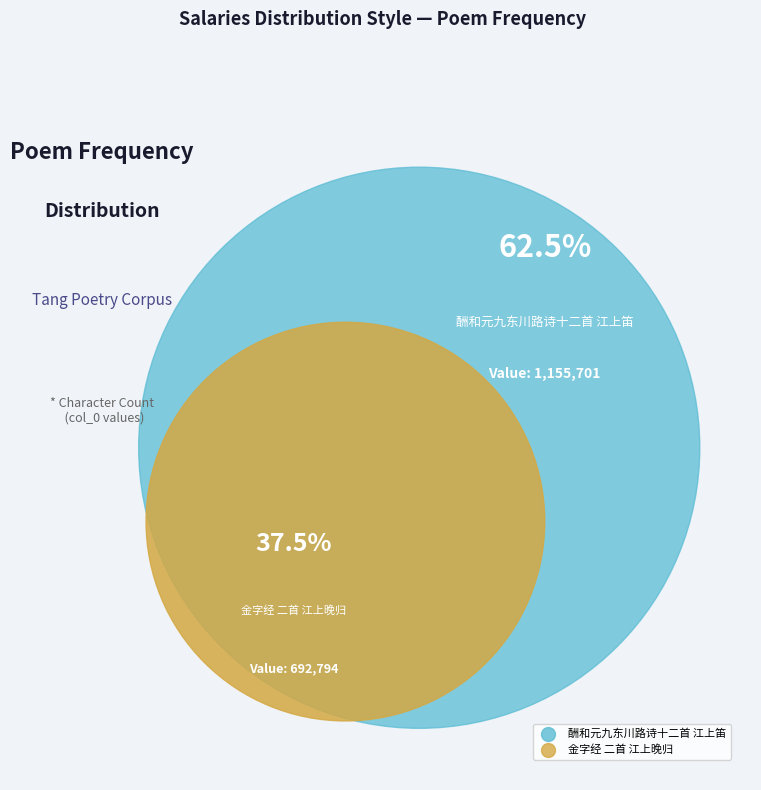

Which slice is the smallest?

金字经 二首 江上晚归